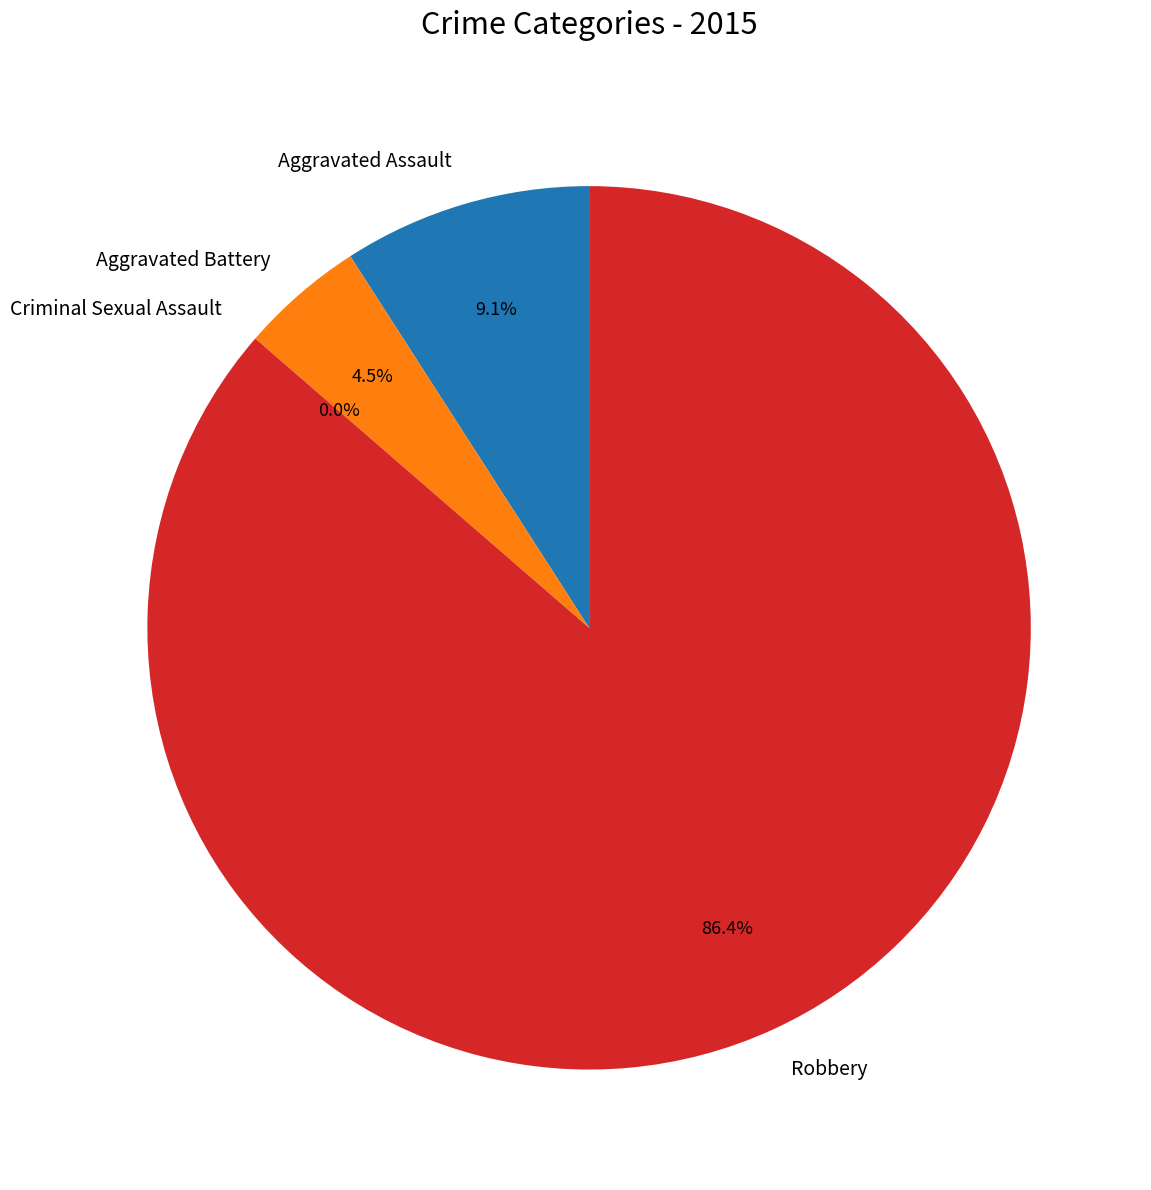

Count the number of slices in the pie.

4